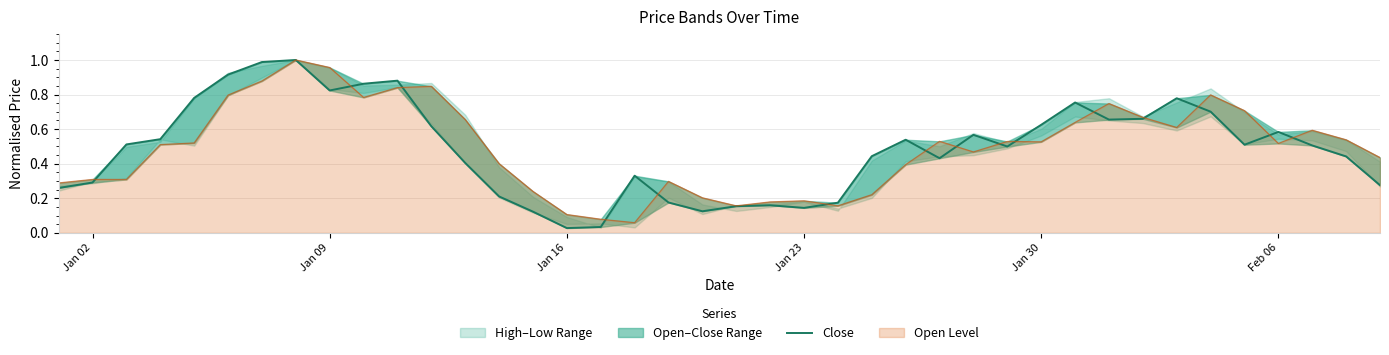

How many data points does each series have?

40